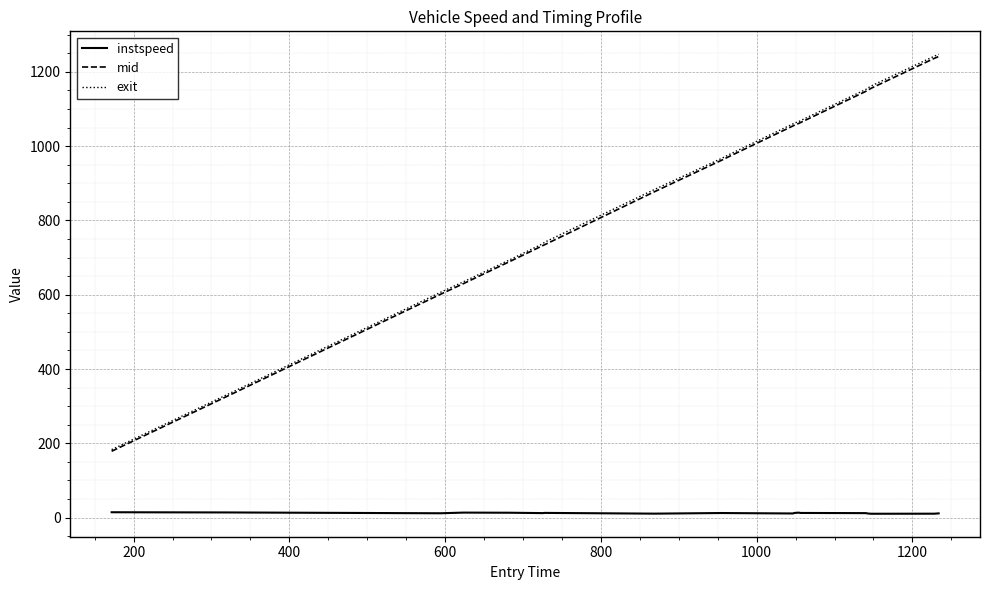

True or false: instspeed and mid cross at least once.

False